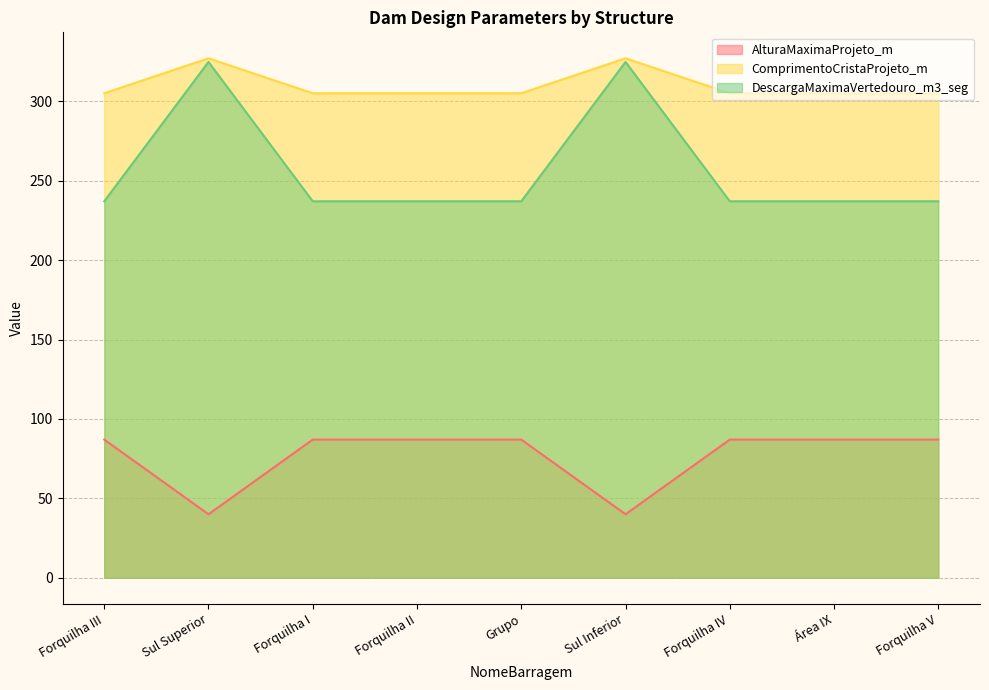

Count the number of categories in the chart.

9